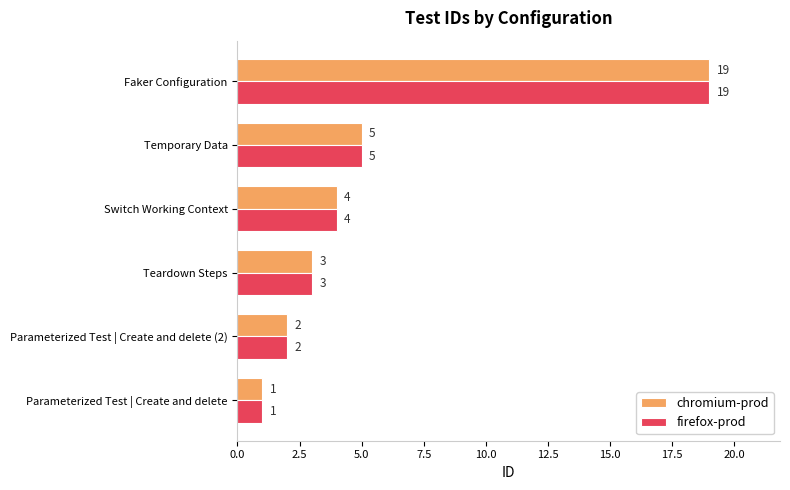

Rank the categories by firefox-prod value from lowest to highest.

Parameterized Test | Create and delete, Parameterized Test | Create and delete (2), Teardown Steps, Switch Working Context, Temporary Data, Faker Configuration